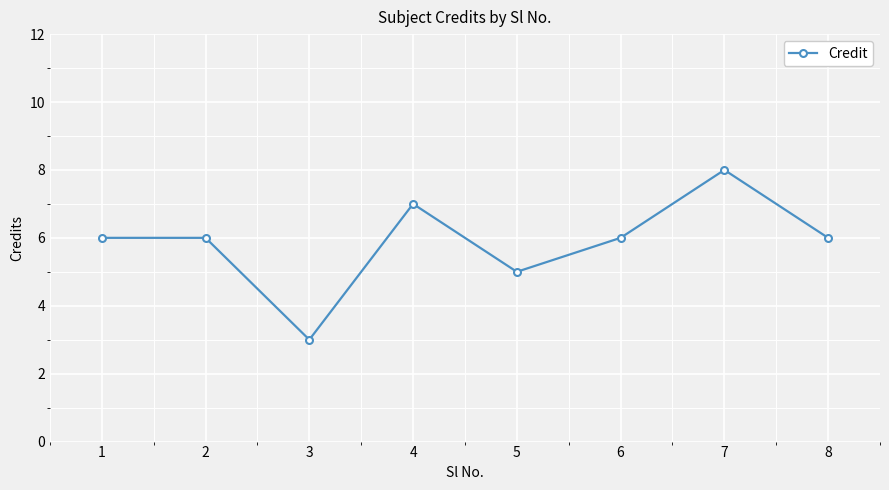

Between 1 and 4, which is larger?

4